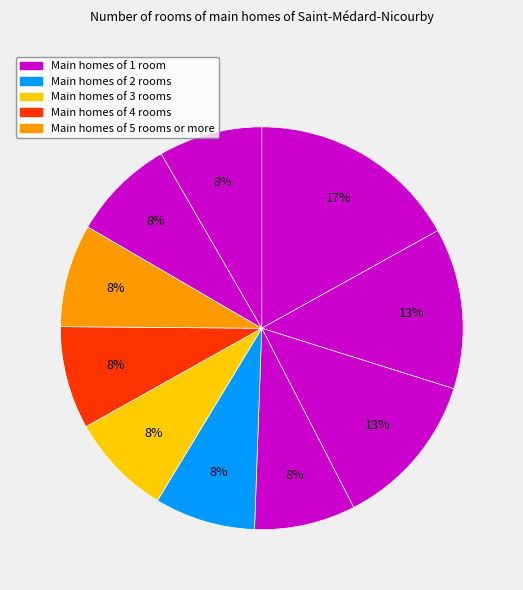

How many segments does this pie chart have?

10